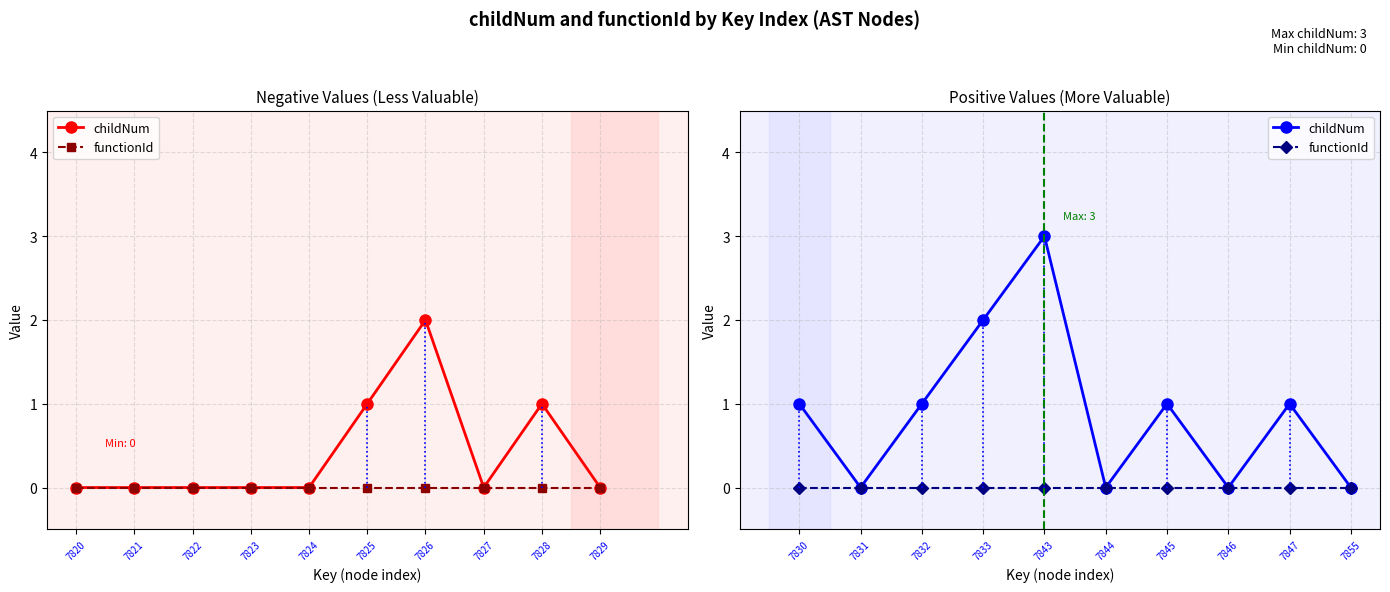

Which has a higher value, 7845 or 7846?

7845